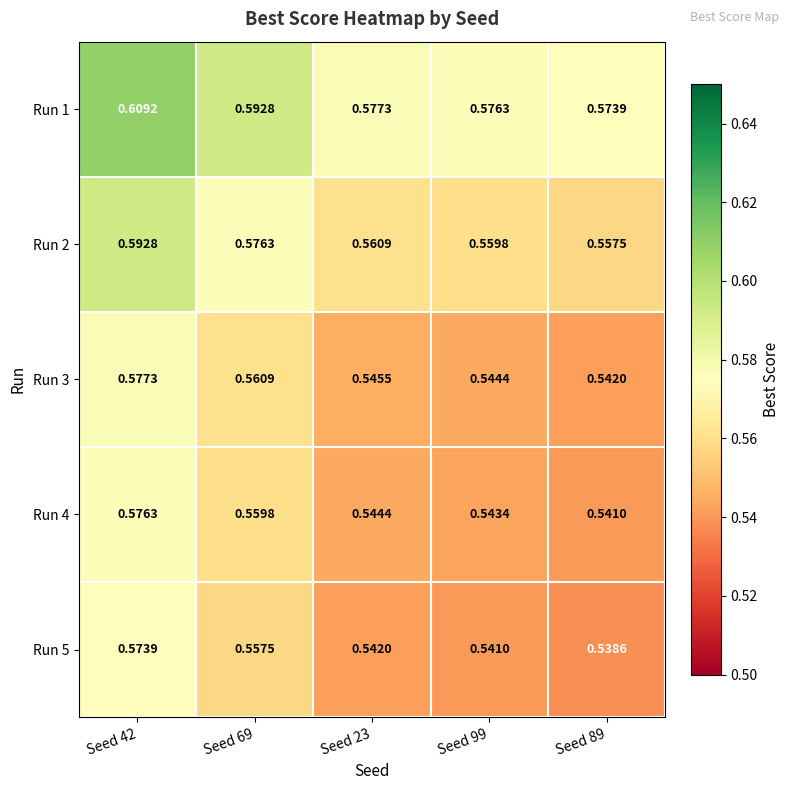

Is the value of Run 3 at Seed 42 greater than the value of Run 5 at Seed 69?

Yes